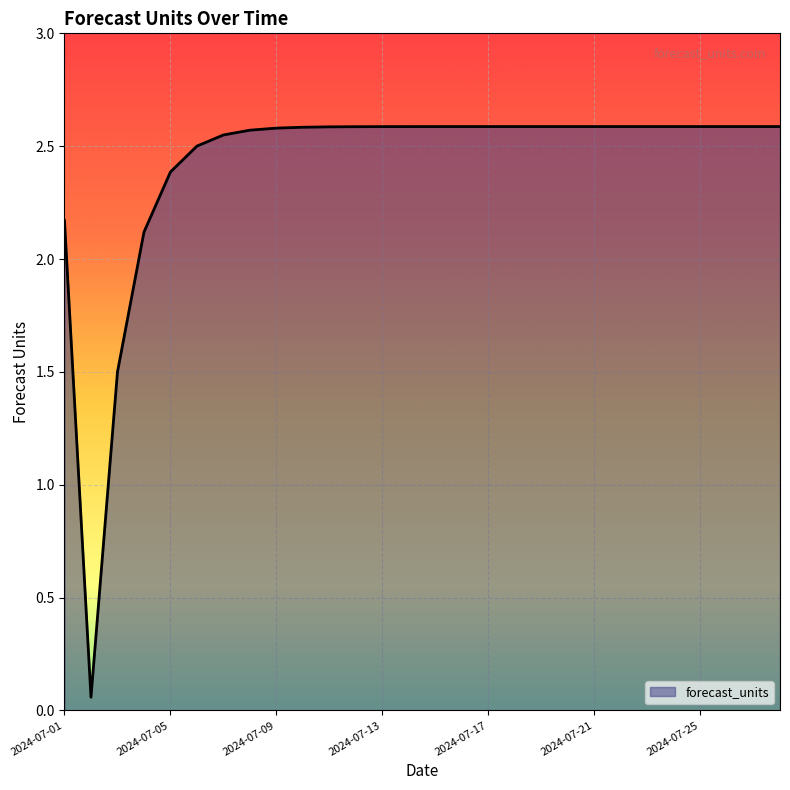

What is the greatest value displayed?

2.6